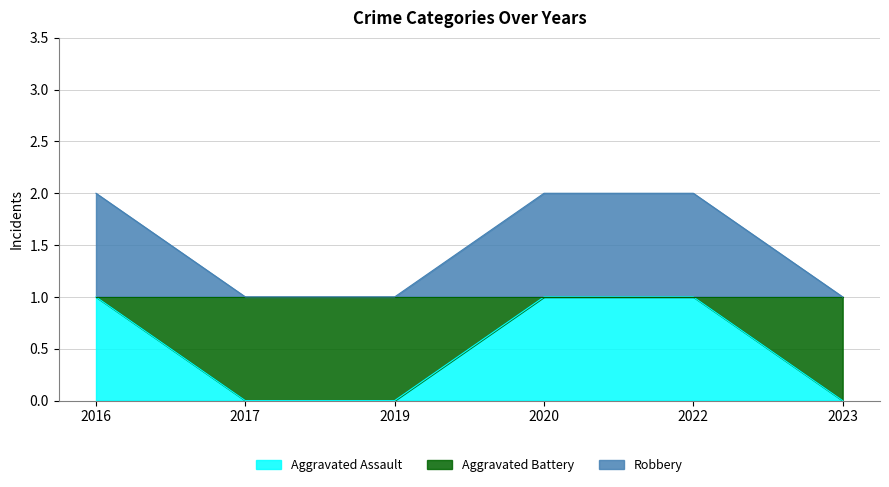

True or false: Aggravated Battery and Aggravated Assault cross at least once.

False